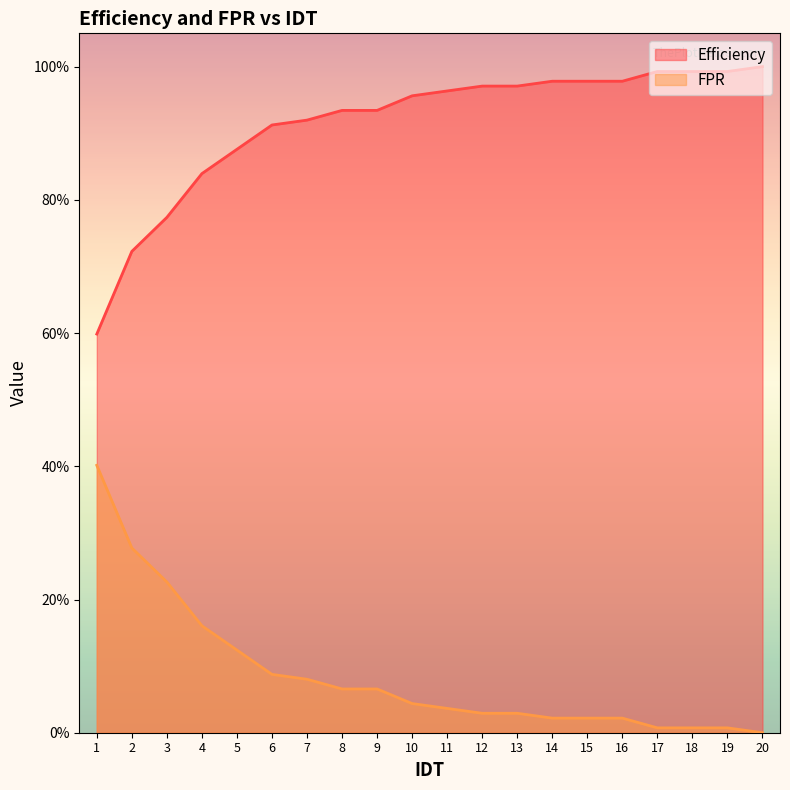

How many categories are shown in the chart?

20